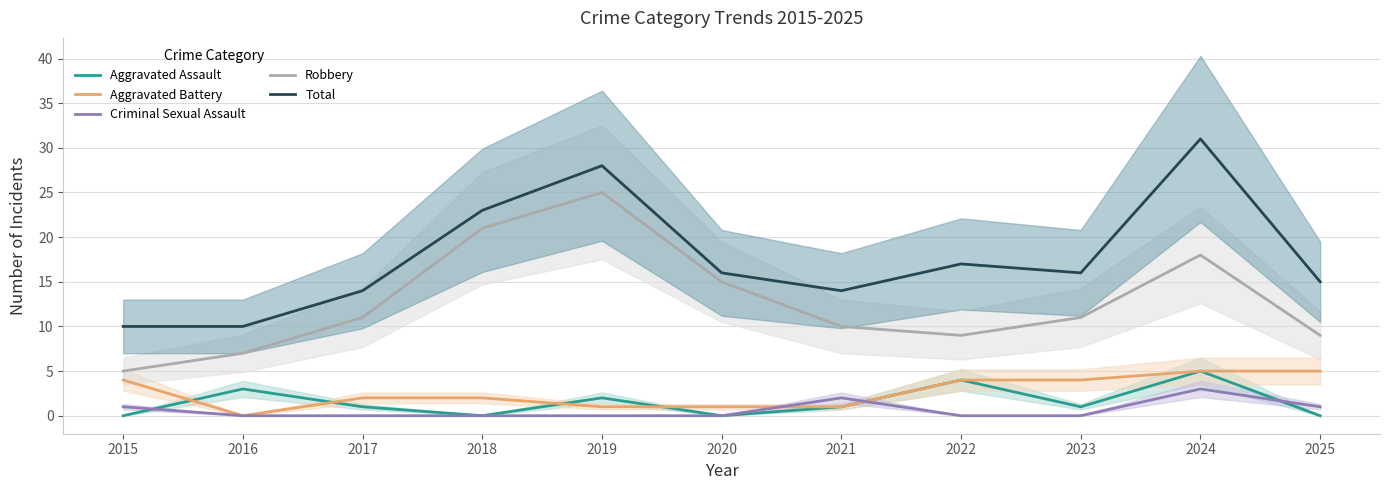

At 2020, list the series in order from largest to smallest.

Total, Robbery, Aggravated Battery, Aggravated Assault, Criminal Sexual Assault